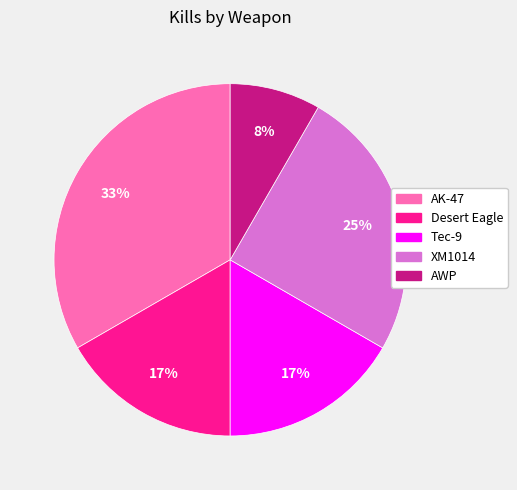

To the nearest percent, what is the average slice percentage?

20%